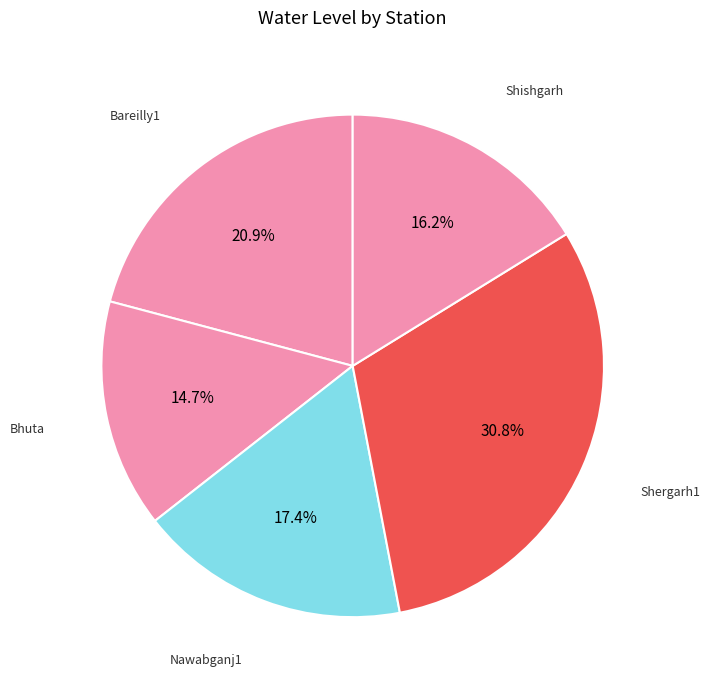

What is the smallest slice in the pie chart?

Bhuta